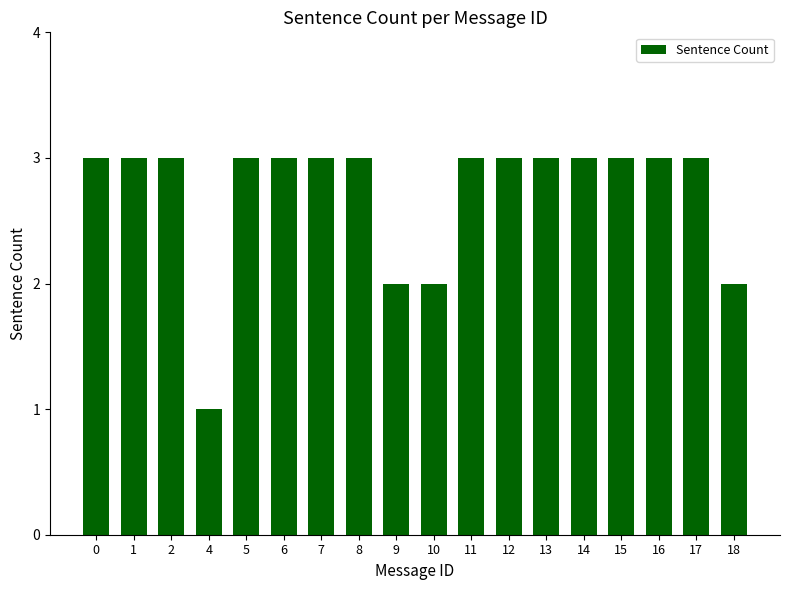

Are the bars horizontal?

No